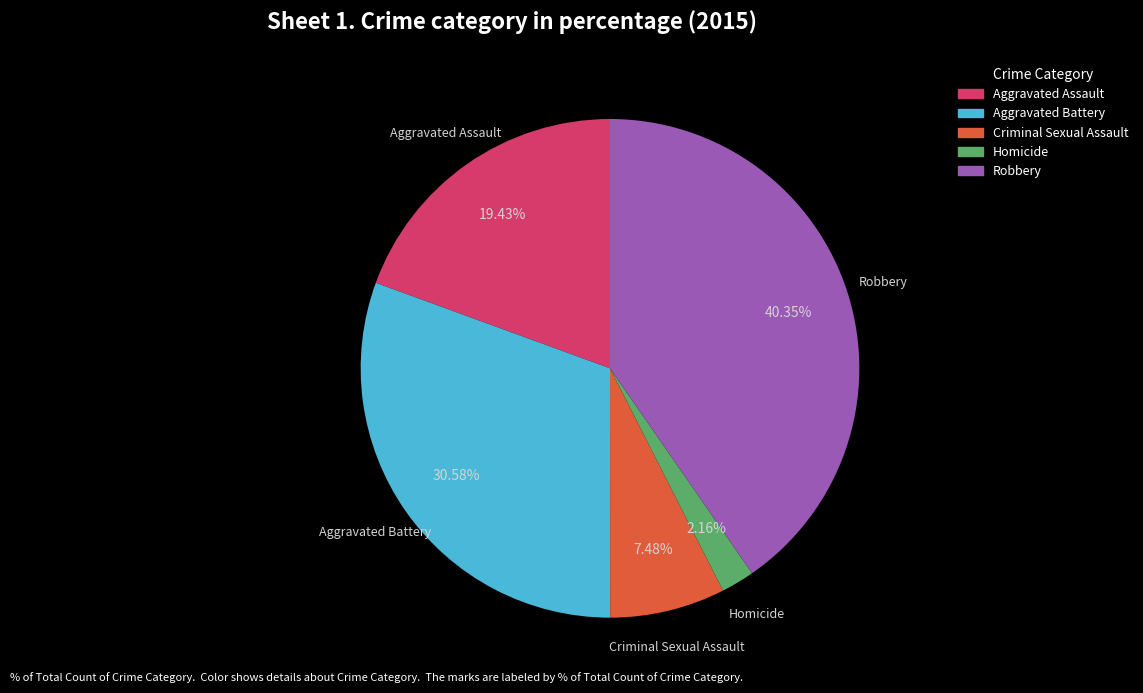

How many slices are in this pie chart?

5